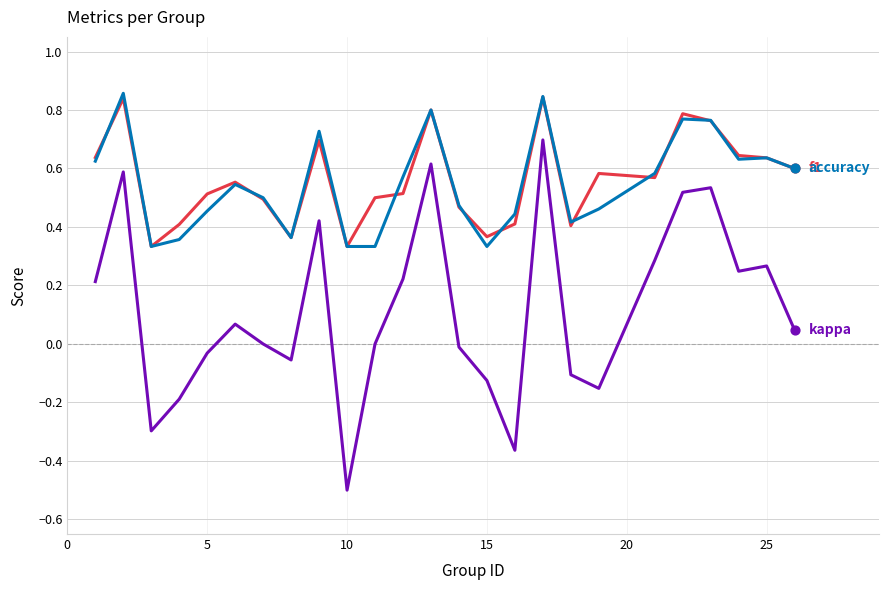

What is the smallest value displayed?

-0.5